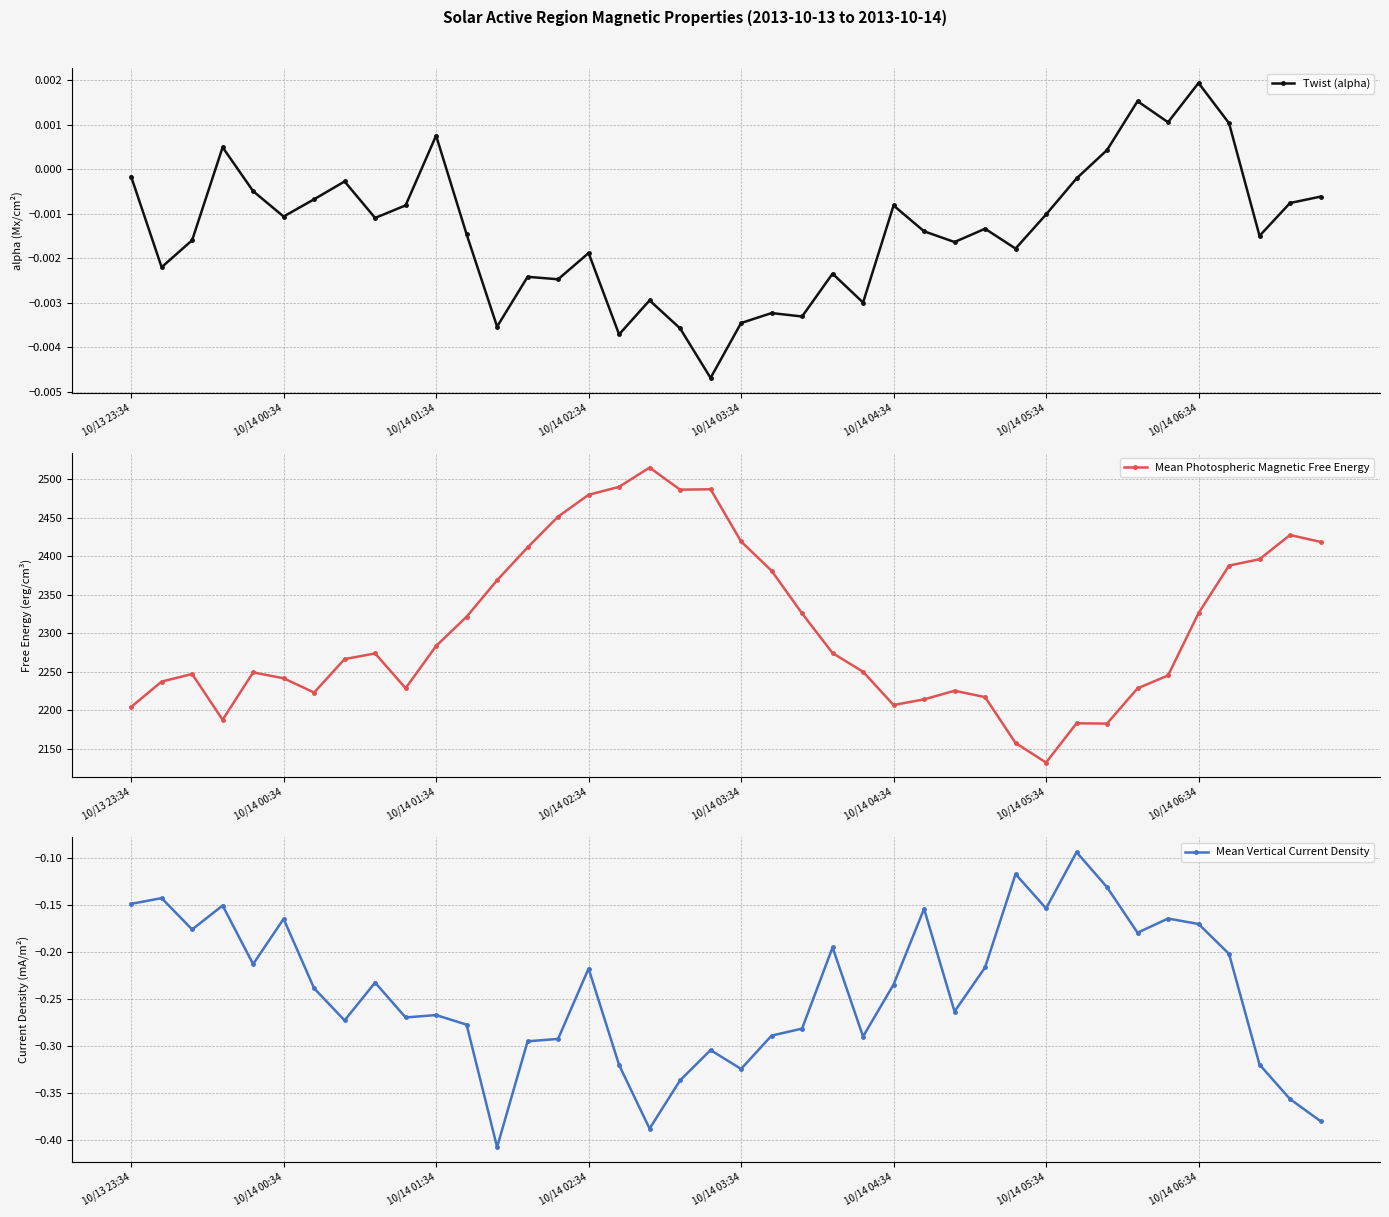

What is the sum of all Mean Vertical Current Density values?

-9.6